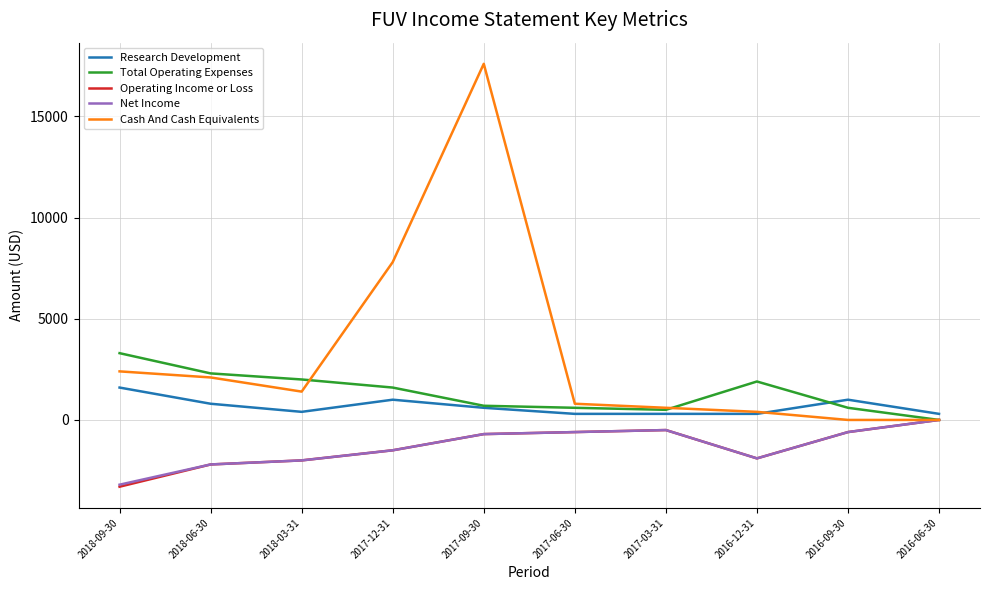

What are all the series names shown in the legend?

Research Development, Total Operating Expenses, Operating Income or Loss, Net Income, Cash And Cash Equivalents